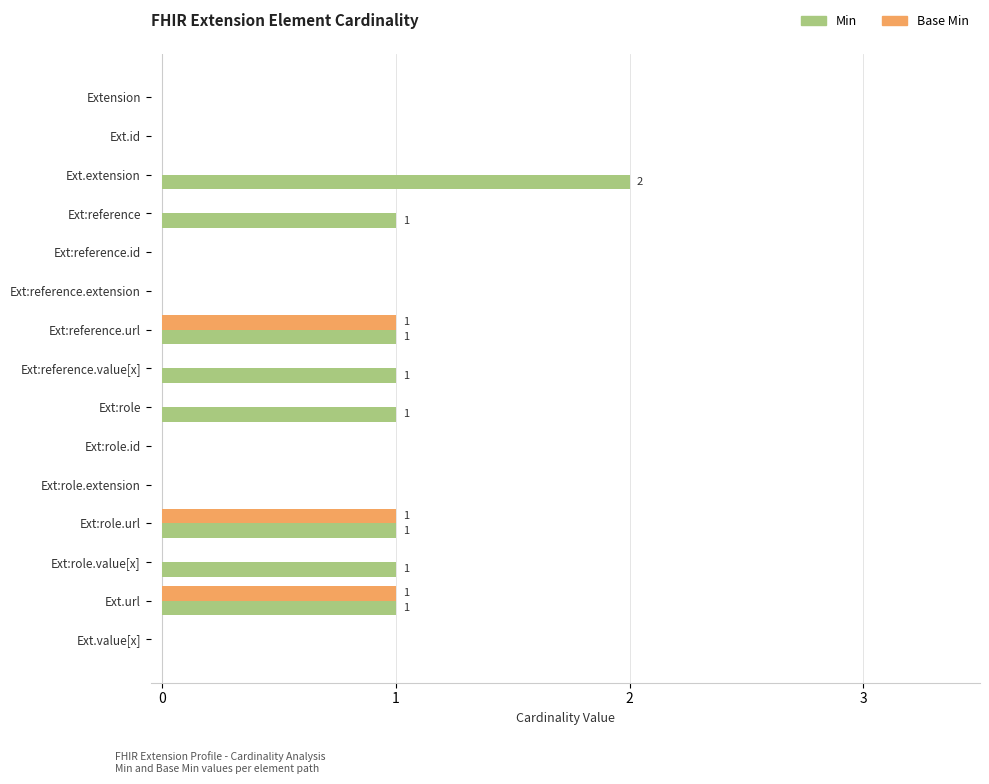

Which series changed the most between Ext.id and Ext:role?

Min